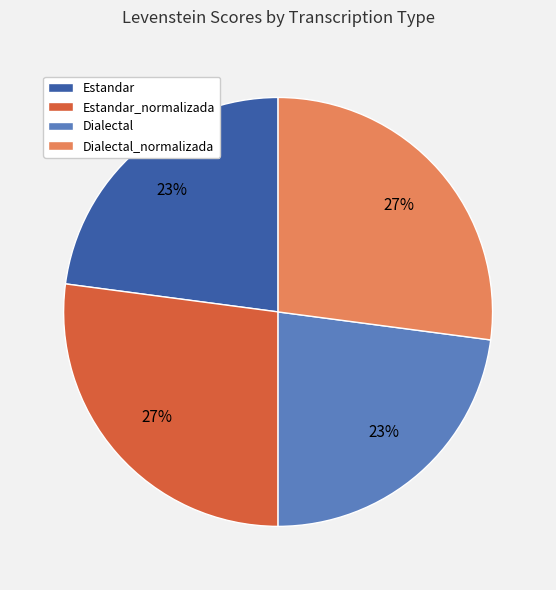

To the nearest percent, what is the average slice percentage?

25%